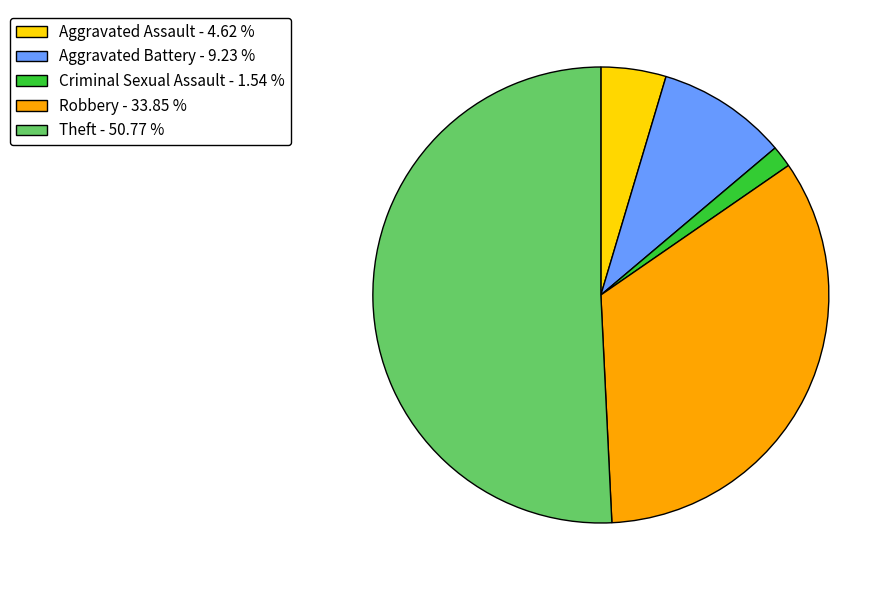

Is there a majority slice in this chart?

Yes